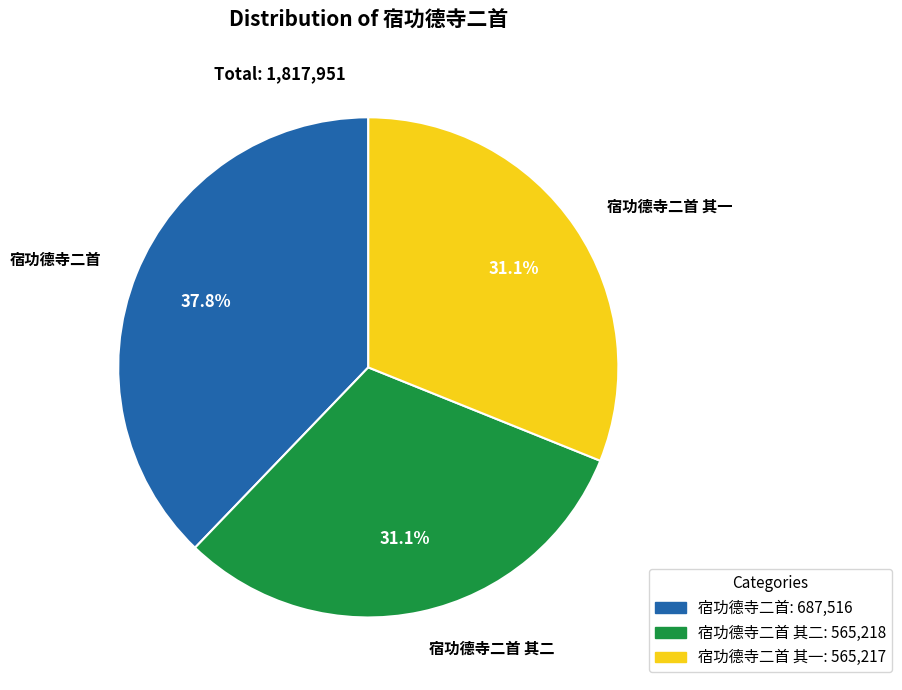

The 宿功德寺二首 slice represents 38% of the pie. True or false?

True